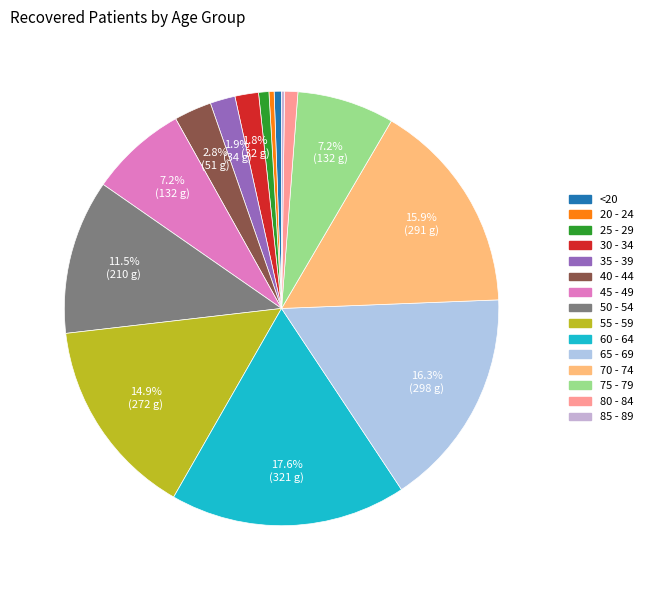

Is there any slice that represents more than half of the pie?

No